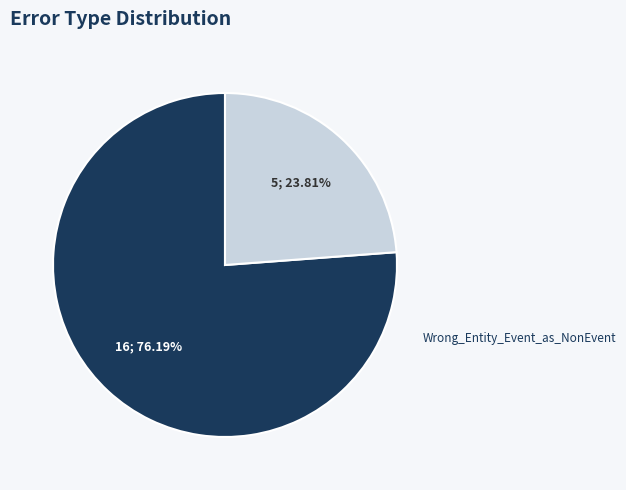

Approximately how many times larger is the value at Wrong_Entity_NonEvent_as_Event compared to Wrong_Entity_Event_as_NonEvent?

3.2